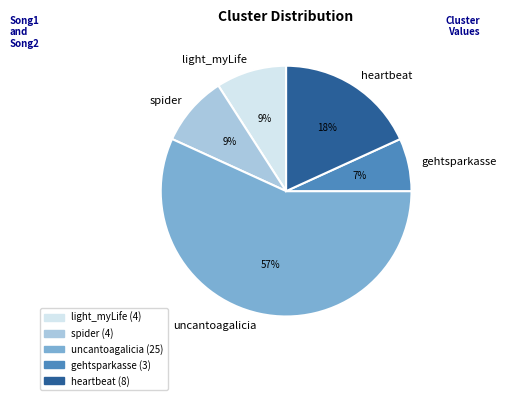

To the nearest percent, what portion does light_myLife represent?

9%